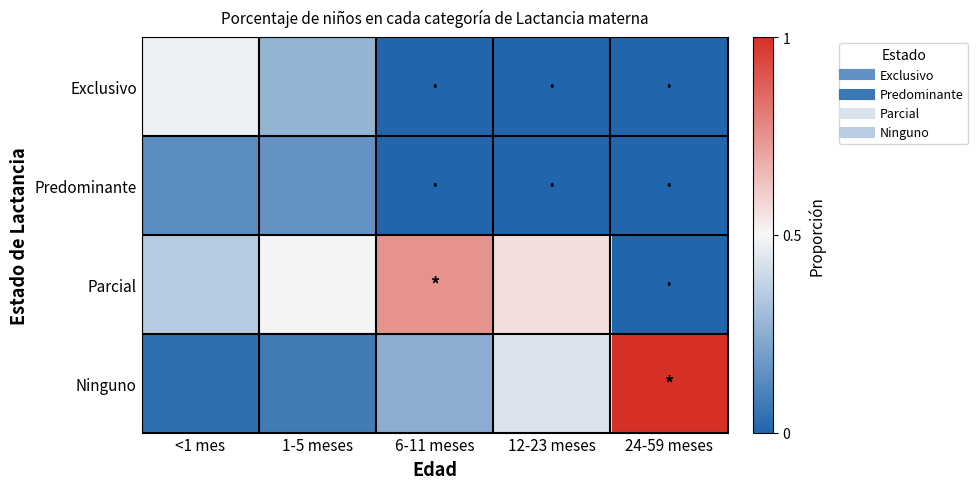

Which series has the largest range (max minus min)?

Ninguno